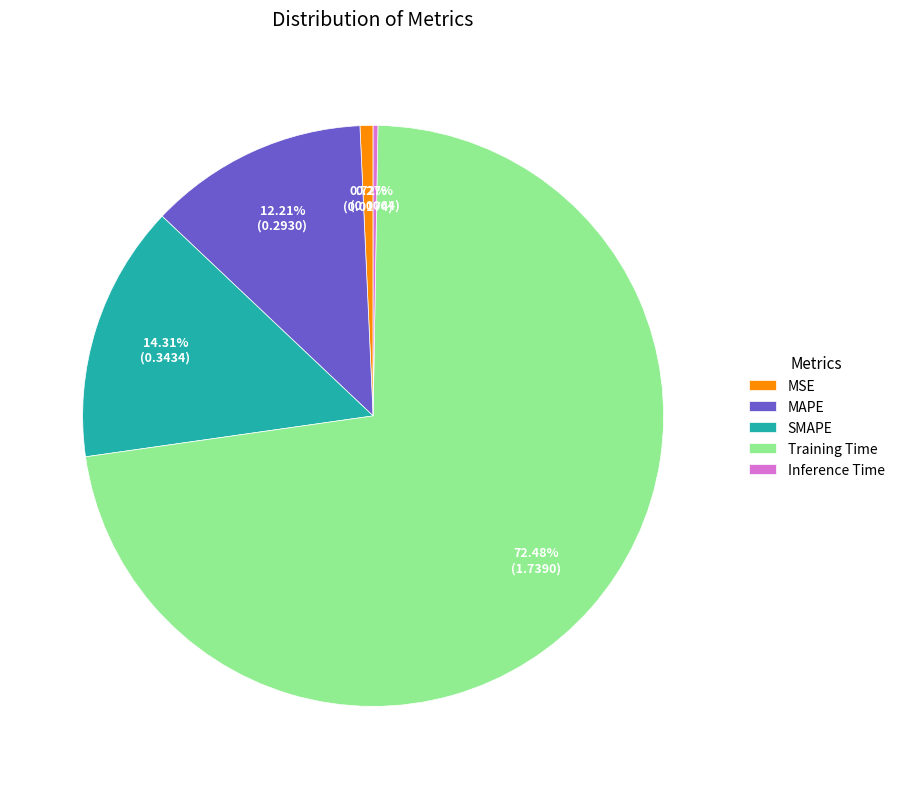

To the nearest percent, what percentage of the pie is MAPE?

12%